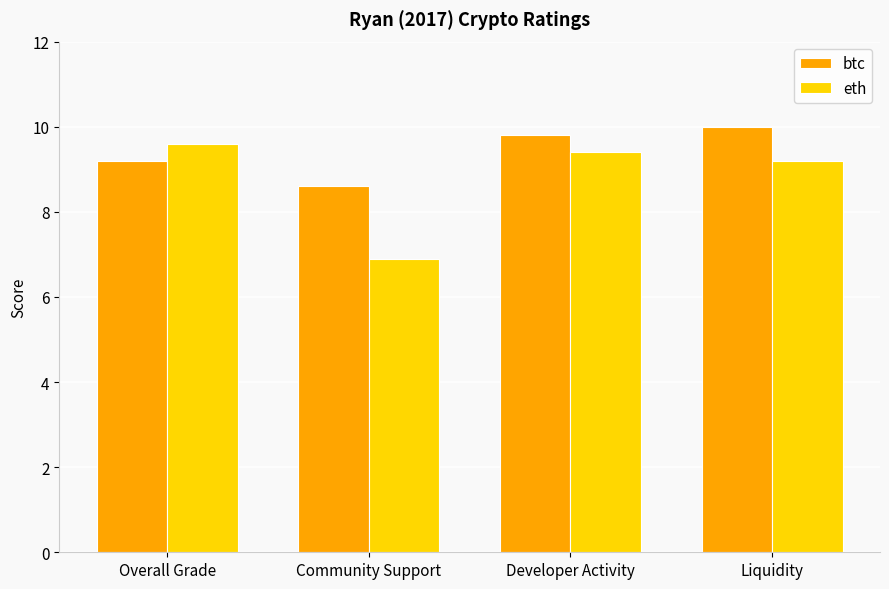

What is the label of the 1st bar from the right?

Liquidity